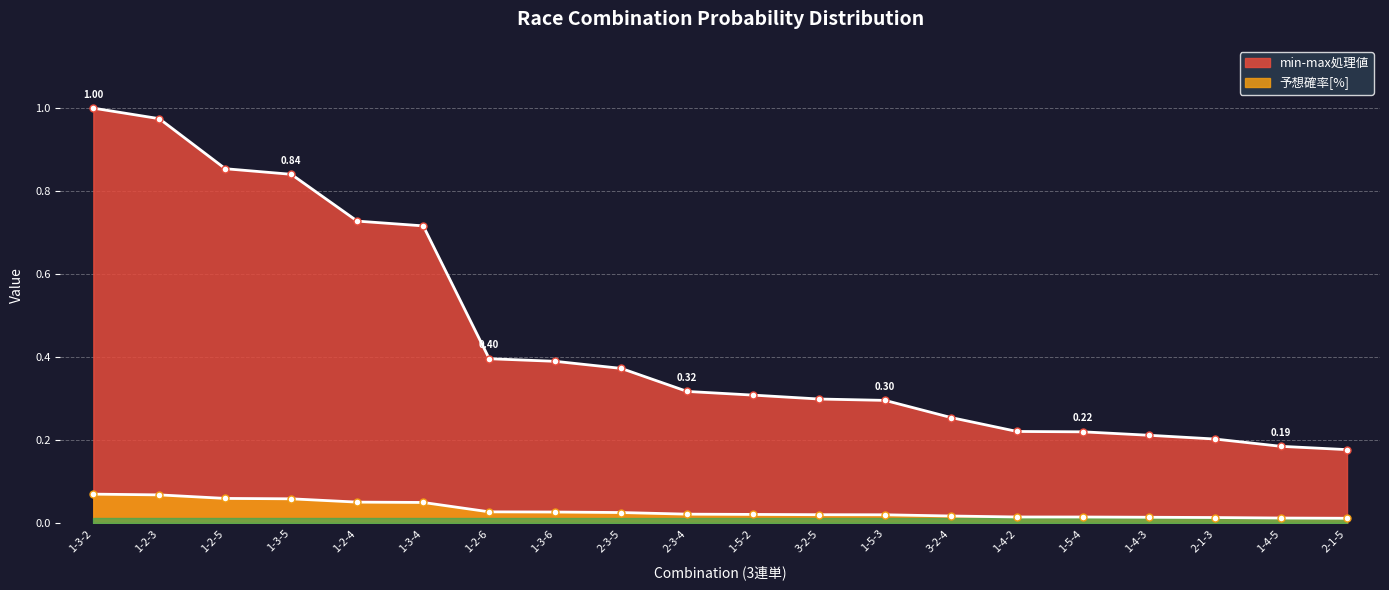

True or false: min-max処理値 has more than 1 points higher than both neighbors.

False